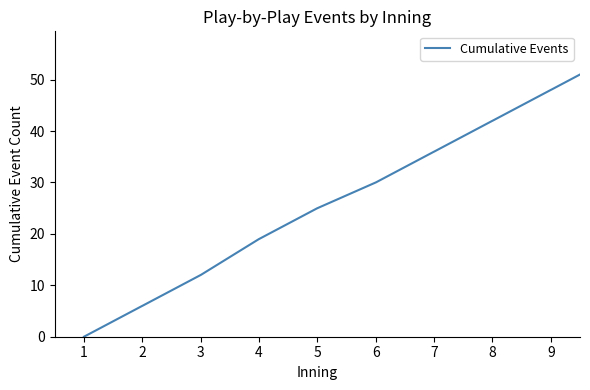

What is the difference between the maximum and minimum values?

54